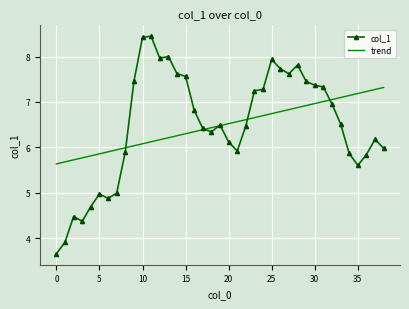

Reading left to right, what are all the values shown in this chart?

col_1: 3.7	3.9	4.5	4.4	4.7	5.0	4.9	5.0	5.9	7.5	8.4	8.5	8.0	8.0	7.6	7.6	6.8	6.4	6.3	6.5	6.1	5.9	6.5	7.2	7.3	7.9	7.7	7.6	7.8	7.5	7.4	7.3	7.0	6.5	5.9	5.6	5.8	6.2	6.0
trend: 5.6	5.7	5.7	5.8	5.8	5.9	5.9	5.9	6.0	6.0	6.1	6.1	6.2	6.2	6.3	6.3	6.3	6.4	6.4	6.5	6.5	6.6	6.6	6.7	6.7	6.7	6.8	6.8	6.9	6.9	7.0	7.0	7.1	7.1	7.1	7.2	7.2	7.3	7.3